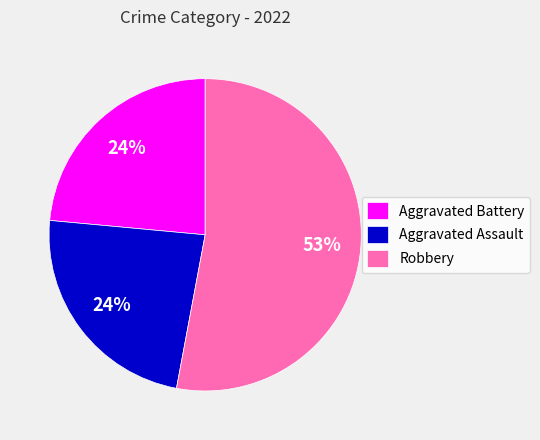

To the nearest percent, what portion does Aggravated Battery represent?

24%